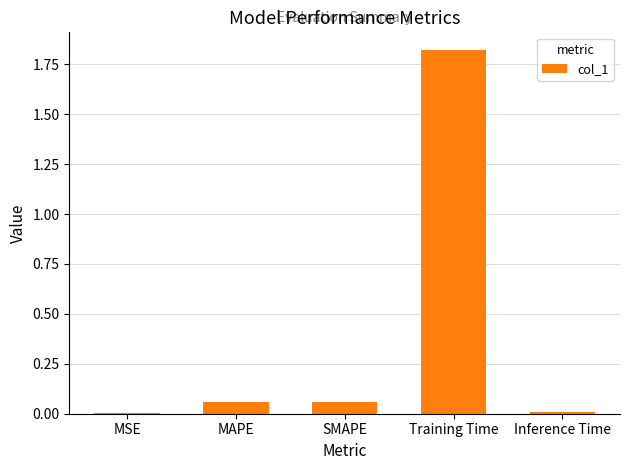

Which has a higher value, Training Time or MAPE?

Training Time